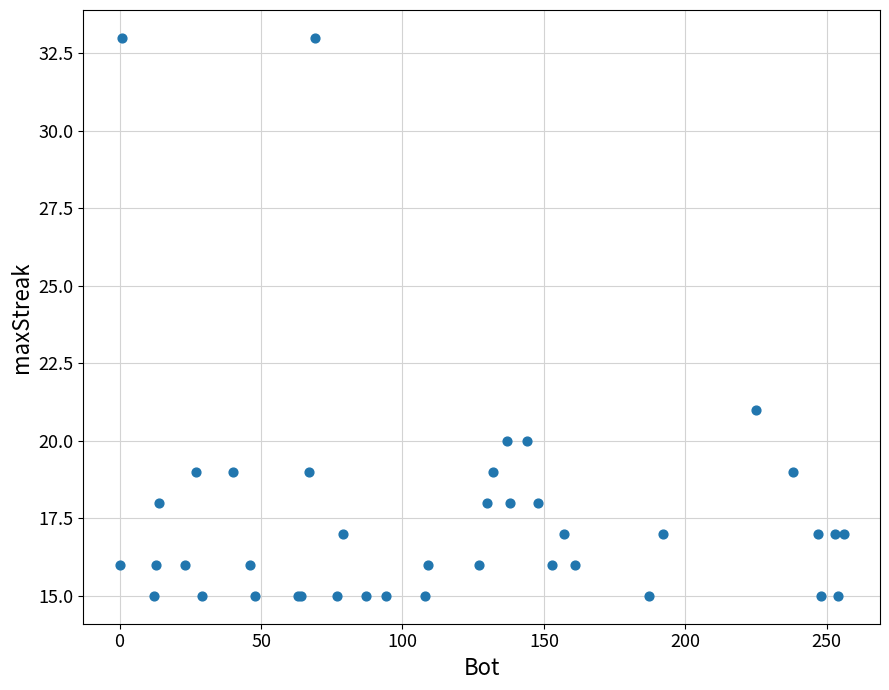

What Y value in the scatter plot is closest to 24?

21